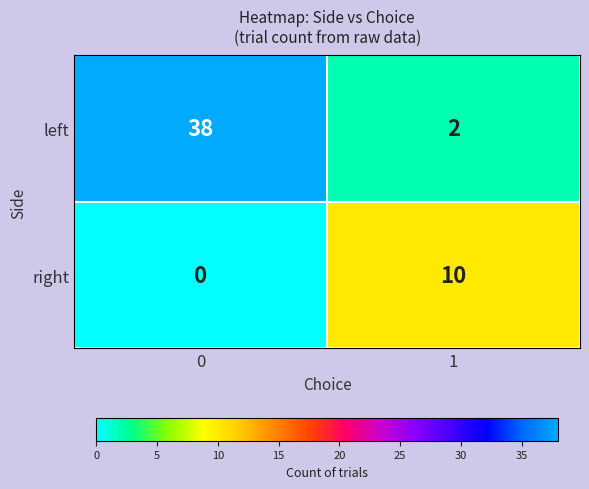

What is the total value across all series at 1?

12